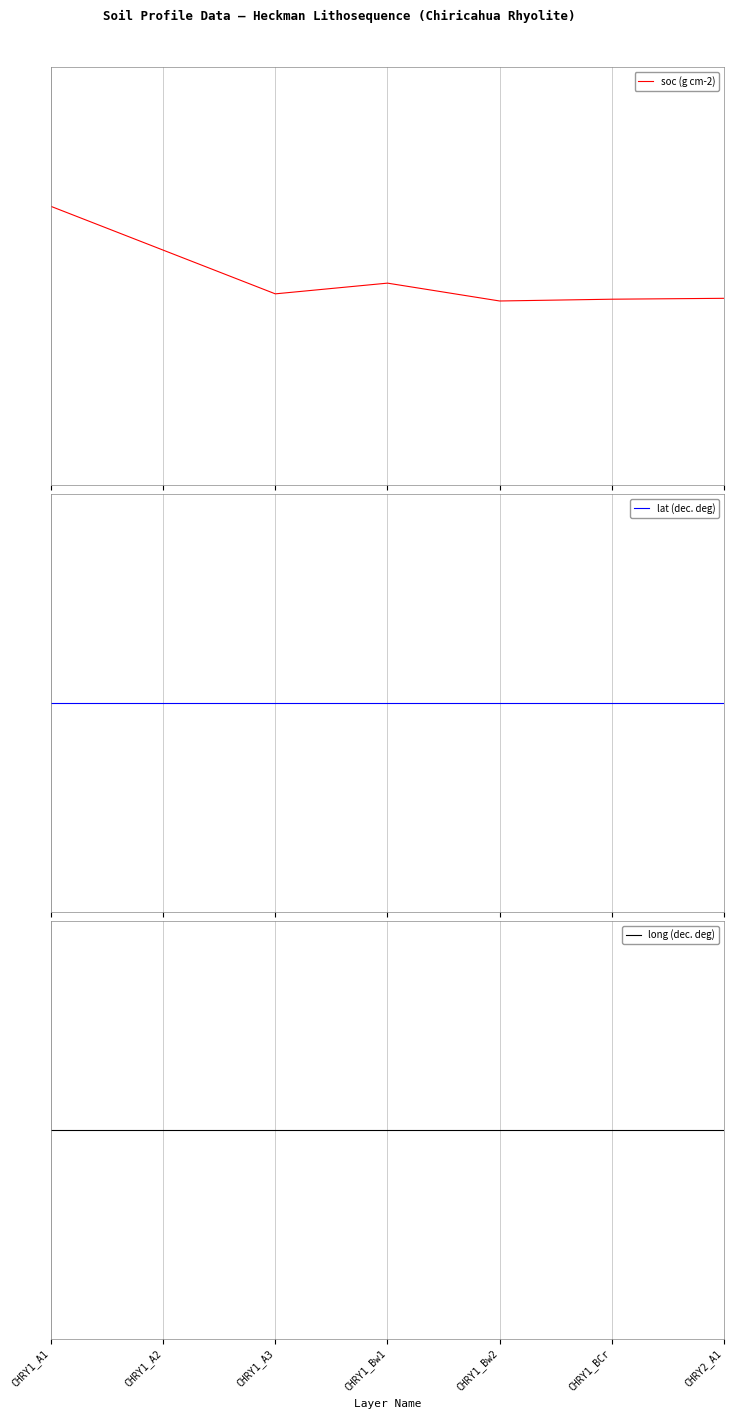

At which category is the sum across all series the highest?

CHRY1_A1